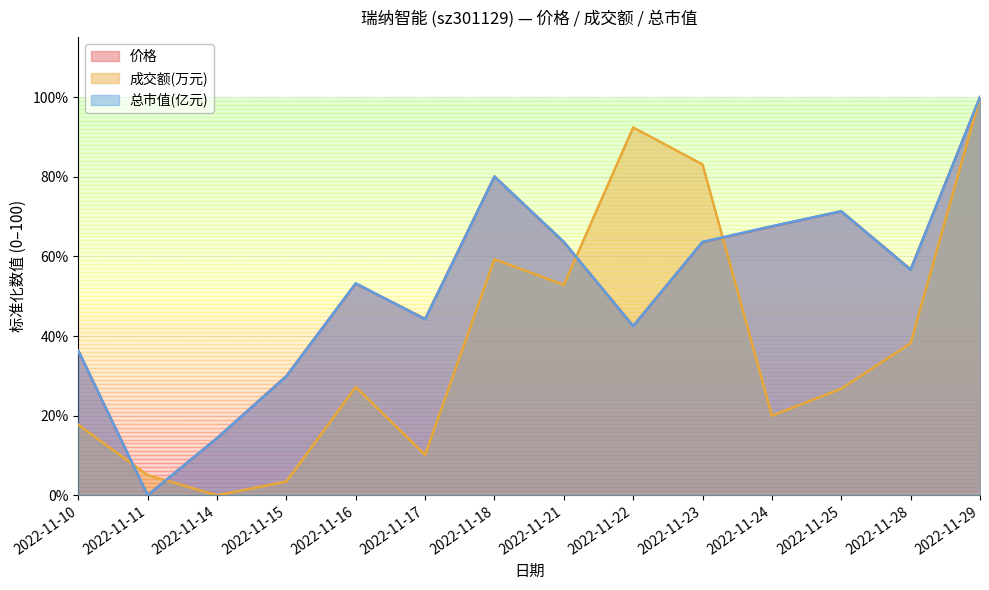

How many data points in 总市值(亿元) are less than 56?

7